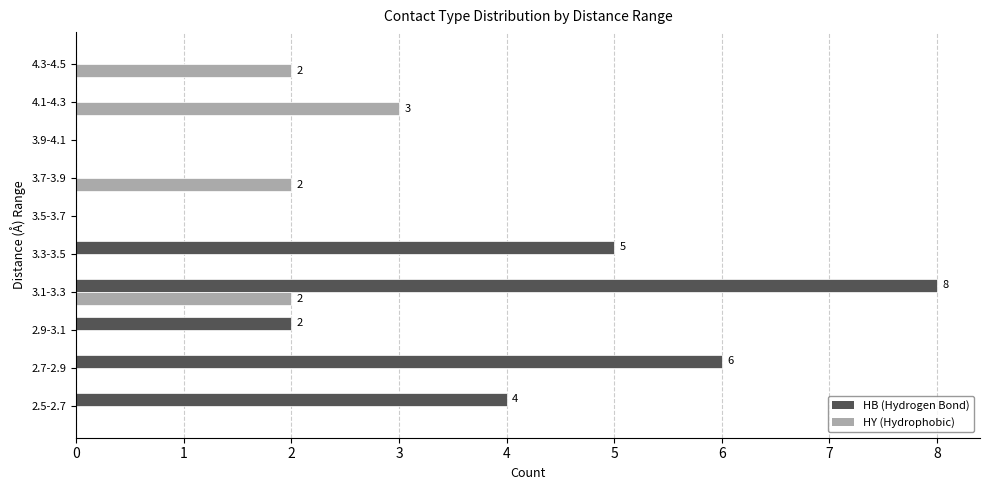

What is the total value across all series at 4.1-4.3?

3